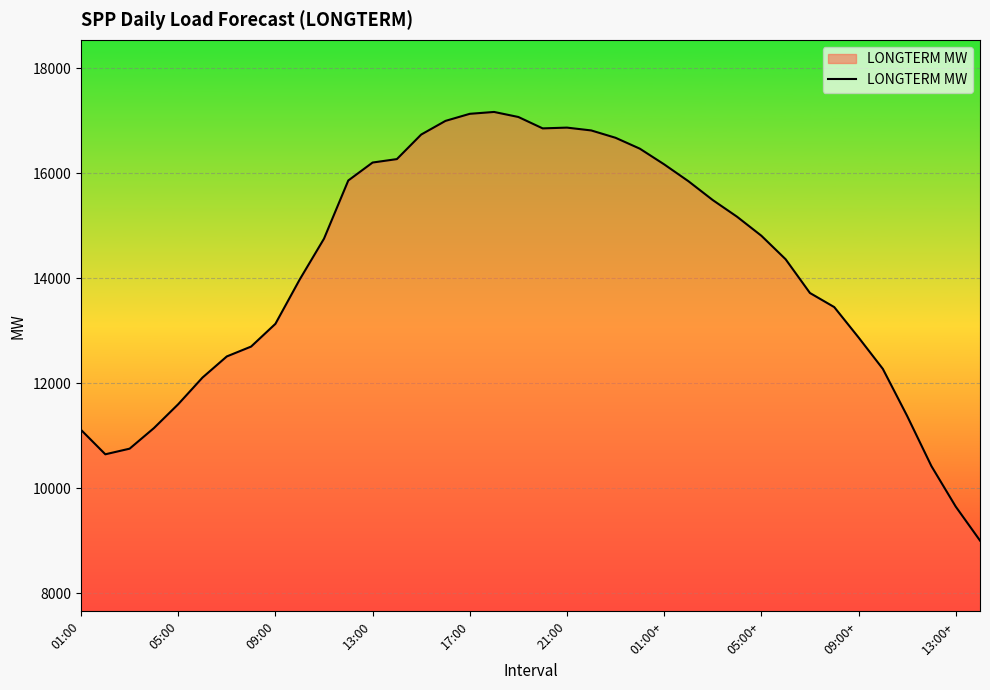

What is the smallest value displayed?

9002.9